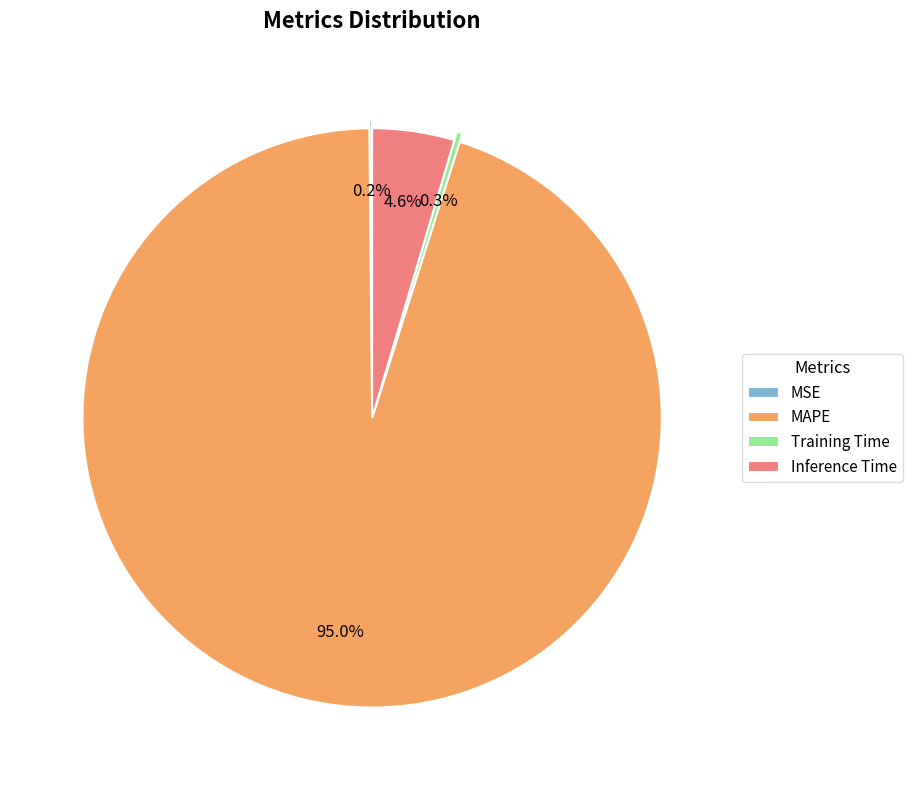

Do Training Time and MAPE together represent more than half of the pie?

Yes